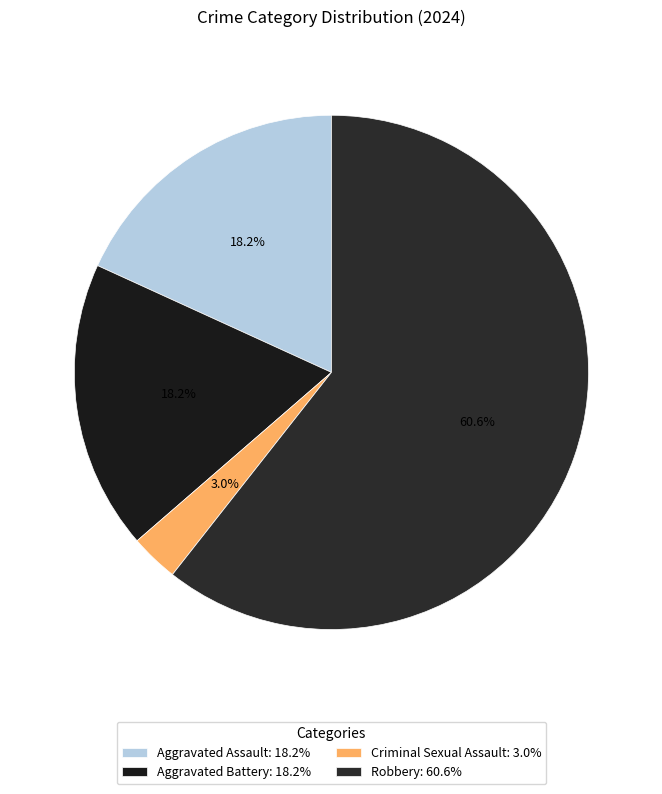

Which slice is the largest?

Robbery